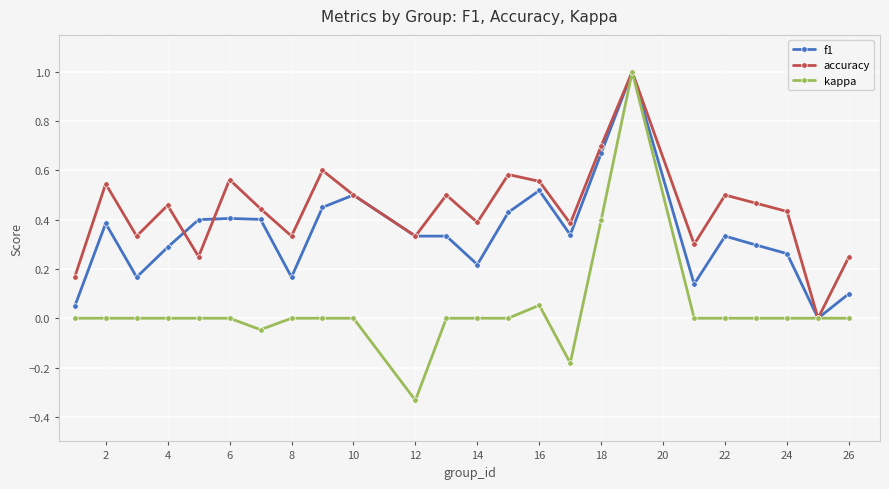

Rank the series by their average value, from lowest to highest.

kappa, f1, accuracy